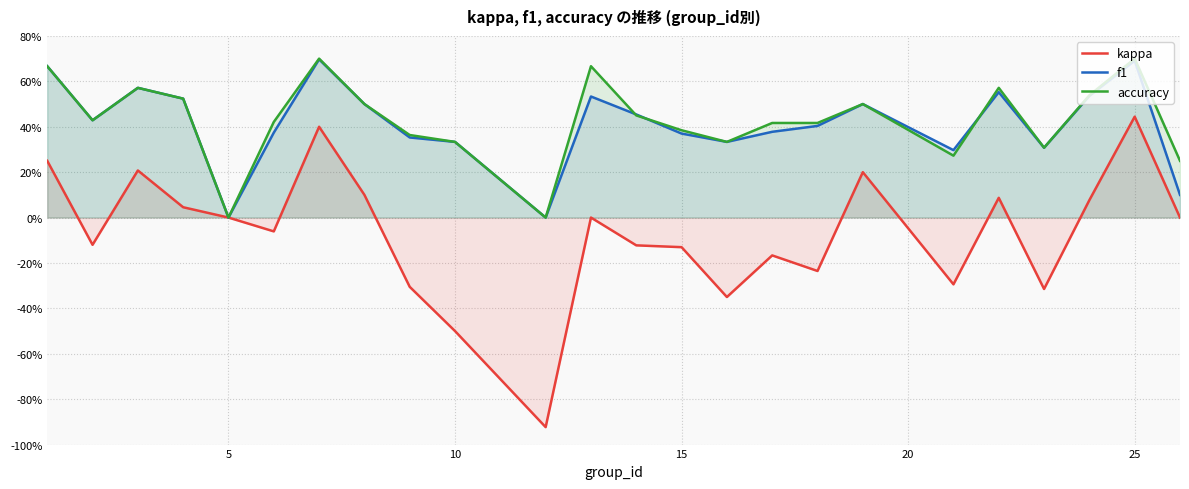

What are all the series names shown in the legend?

kappa, f1, accuracy